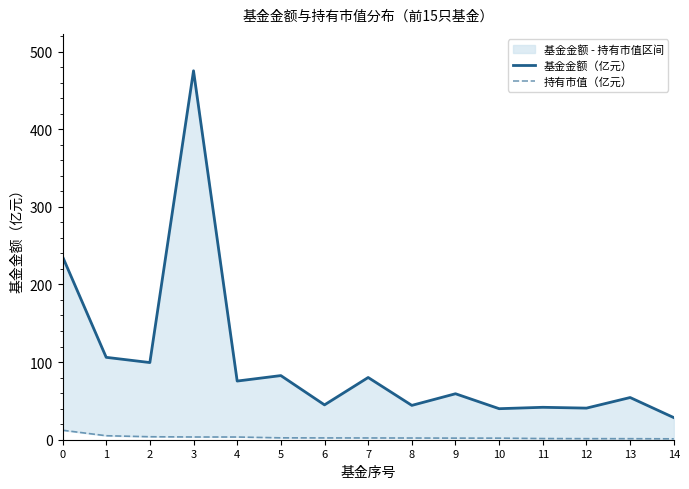

List the series in order of their overall mean, highest first.

基金金额（亿元）, 持有市值（亿元）